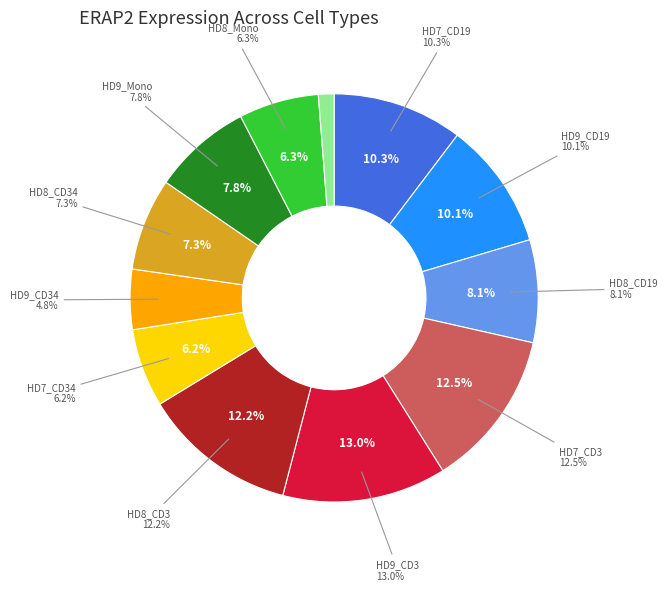

Rank the categories by value from lowest to highest.

HD7_Neu, HD9_CD34, HD7_CD34, HD8_Mono, HD8_CD34, HD9_Mono, HD8_CD19, HD9_CD19, HD7_CD19, HD8_CD3, HD7_CD3, HD9_CD3